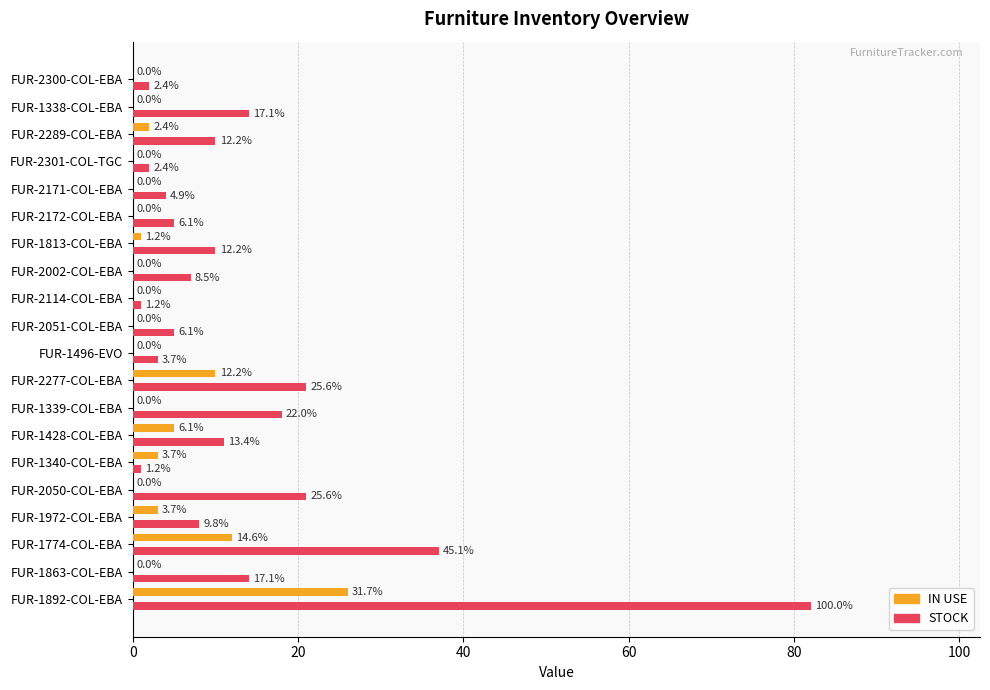

Rank the series by their maximum value, from lowest to highest.

IN USE, STOCK